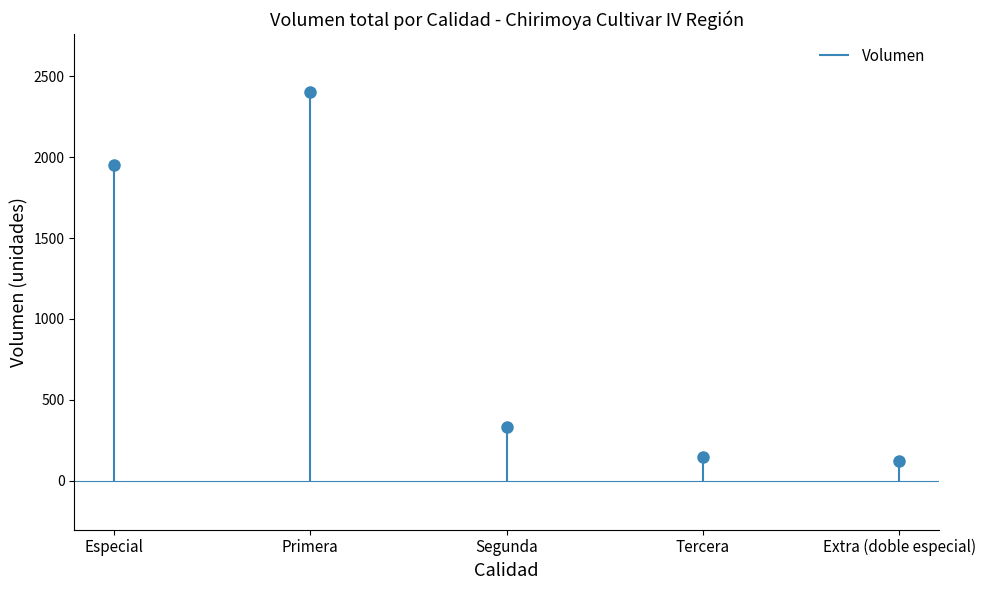

What is the label of the 2nd point from the right?

Tercera